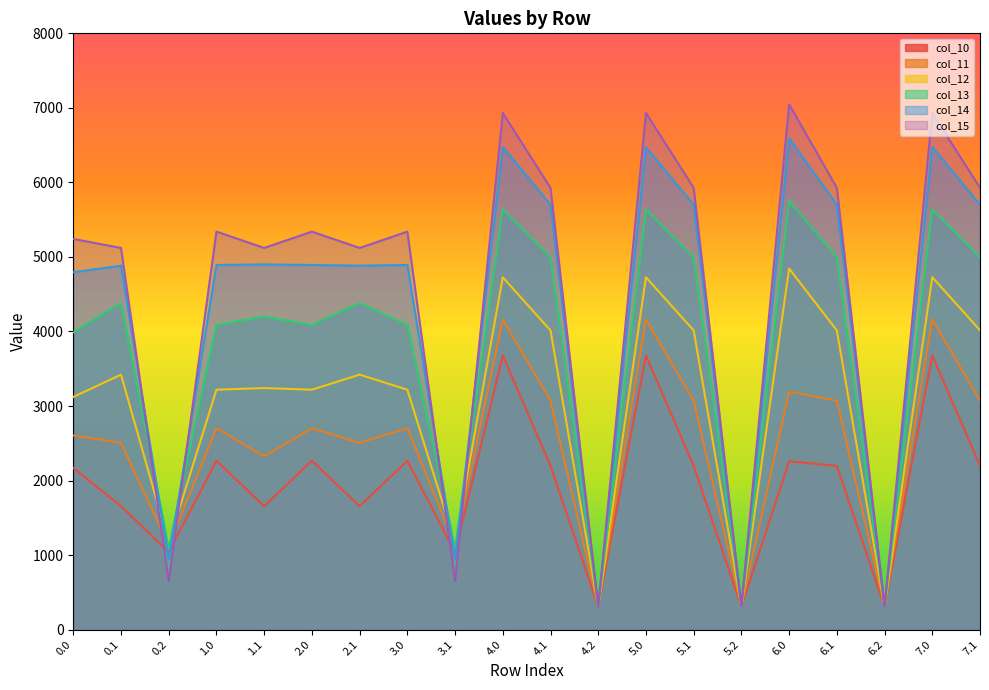

How many distinct data groups are displayed?

6